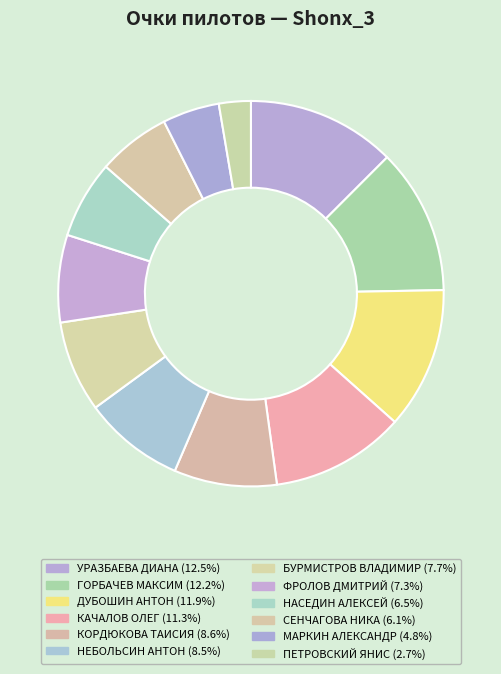

Do БУРМИСТРОВ ВЛАДИМИР and ФРОЛОВ ДМИТРИЙ together represent more than half of the pie?

No